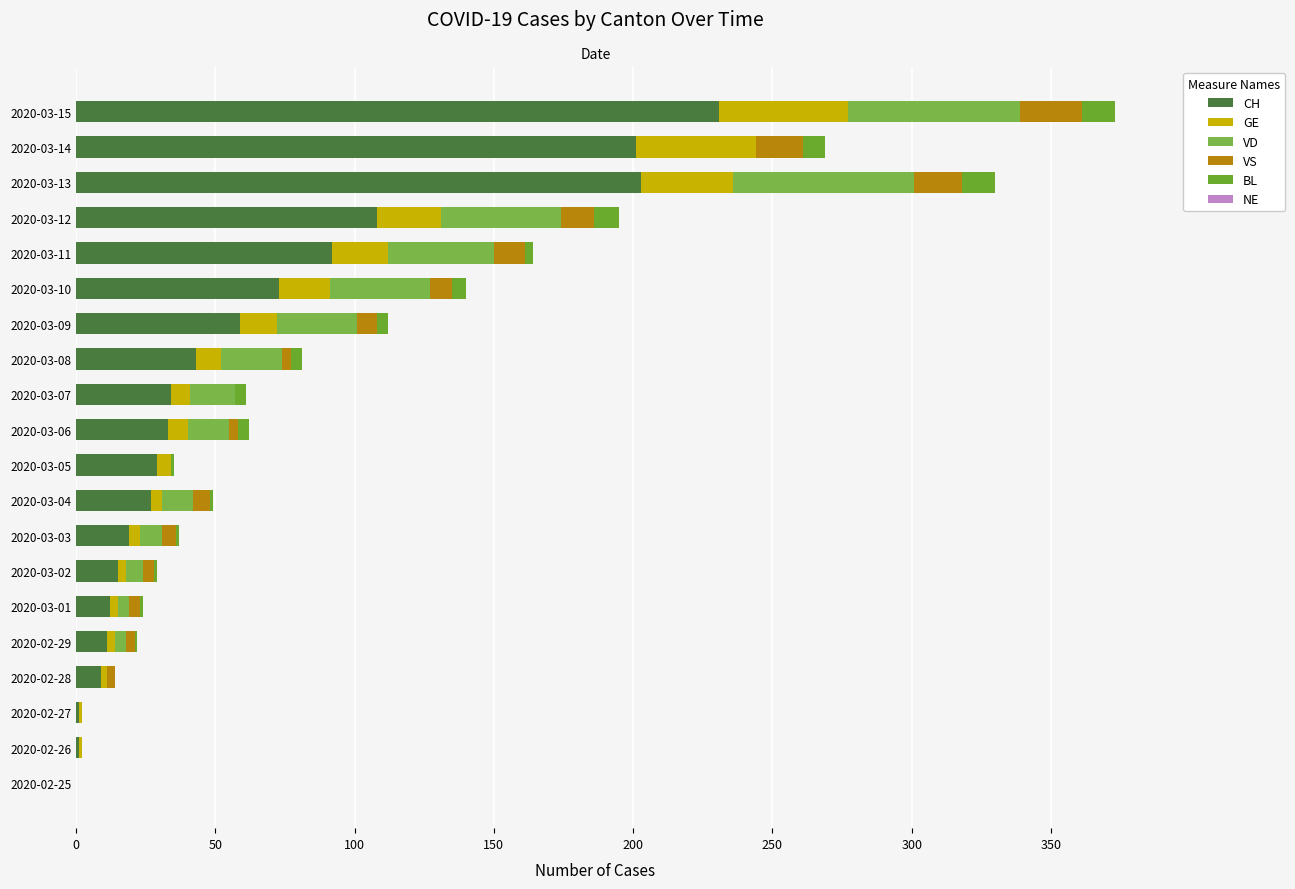

The value of VD at 2020-03-05 is 27.2. True or false?

False